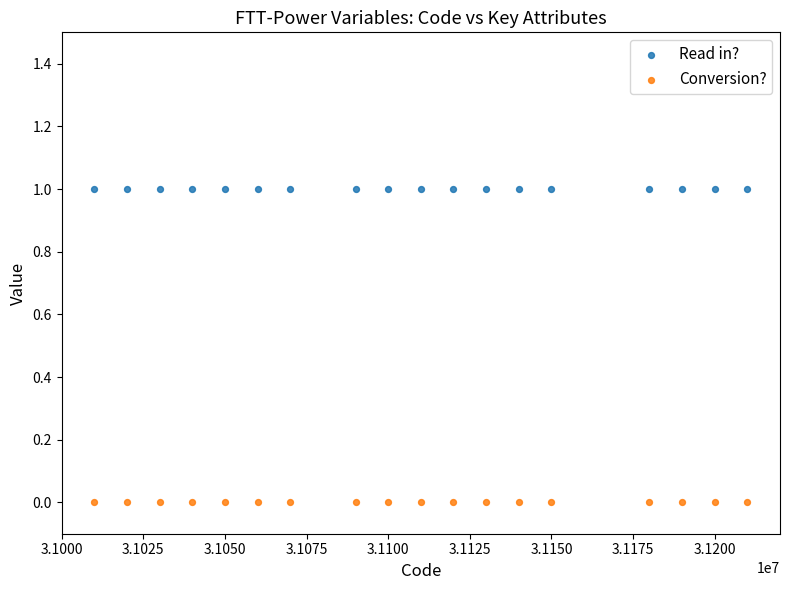

Which series reaches the maximum Y coordinate?

Read in?